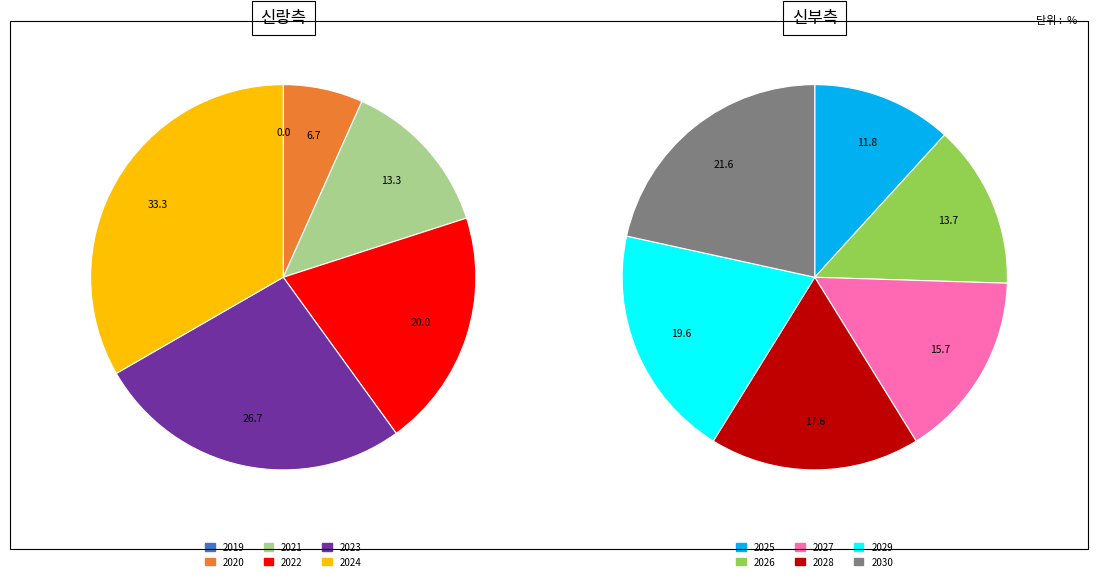

What is the smallest slice in the pie chart?

2019